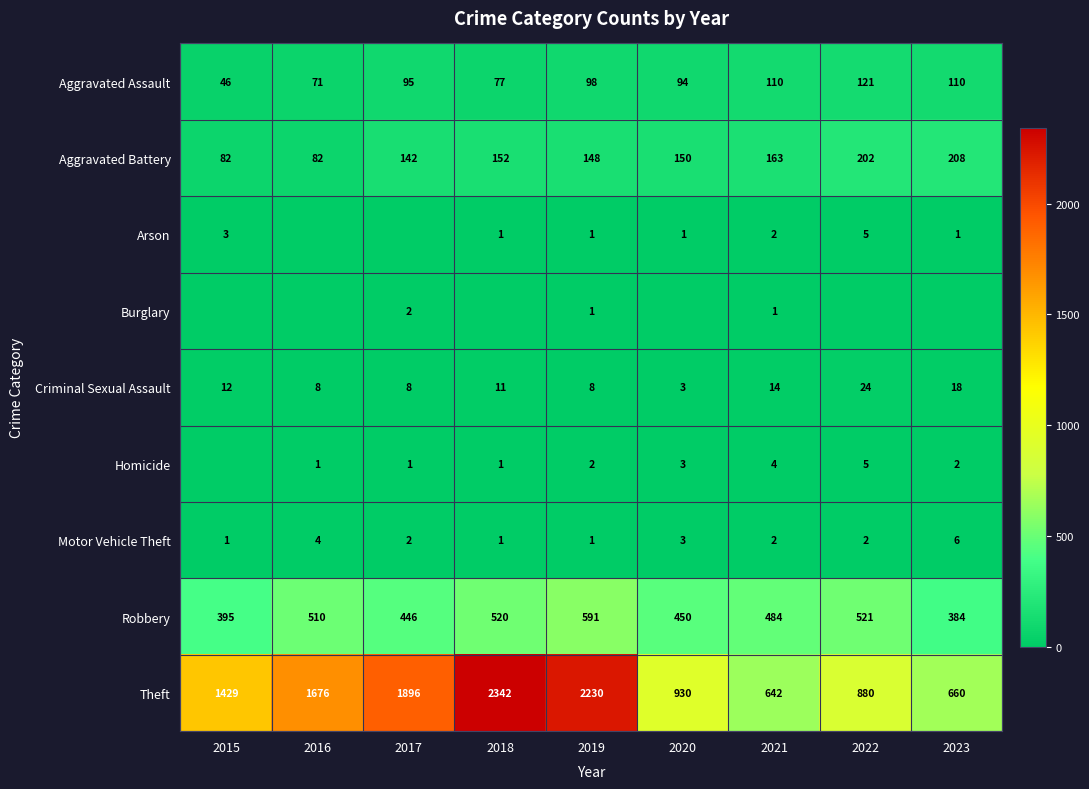

Is the value of Criminal Sexual Assault at 2017 greater than the value of Robbery at 2016?

No